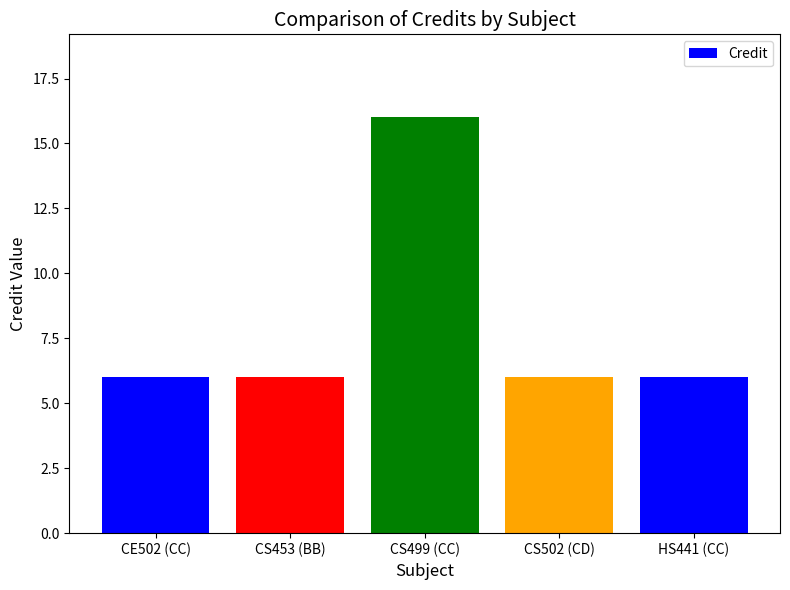

How many values are between 6 and 7?

4